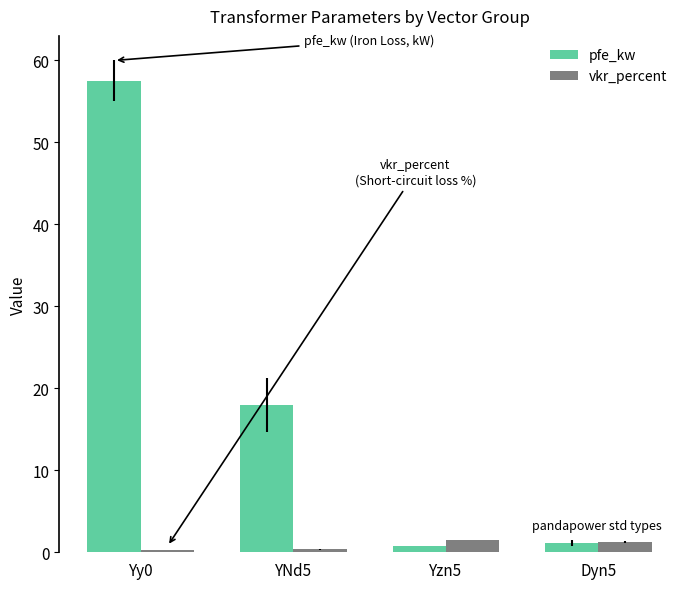

Count the number of categories in the chart.

4